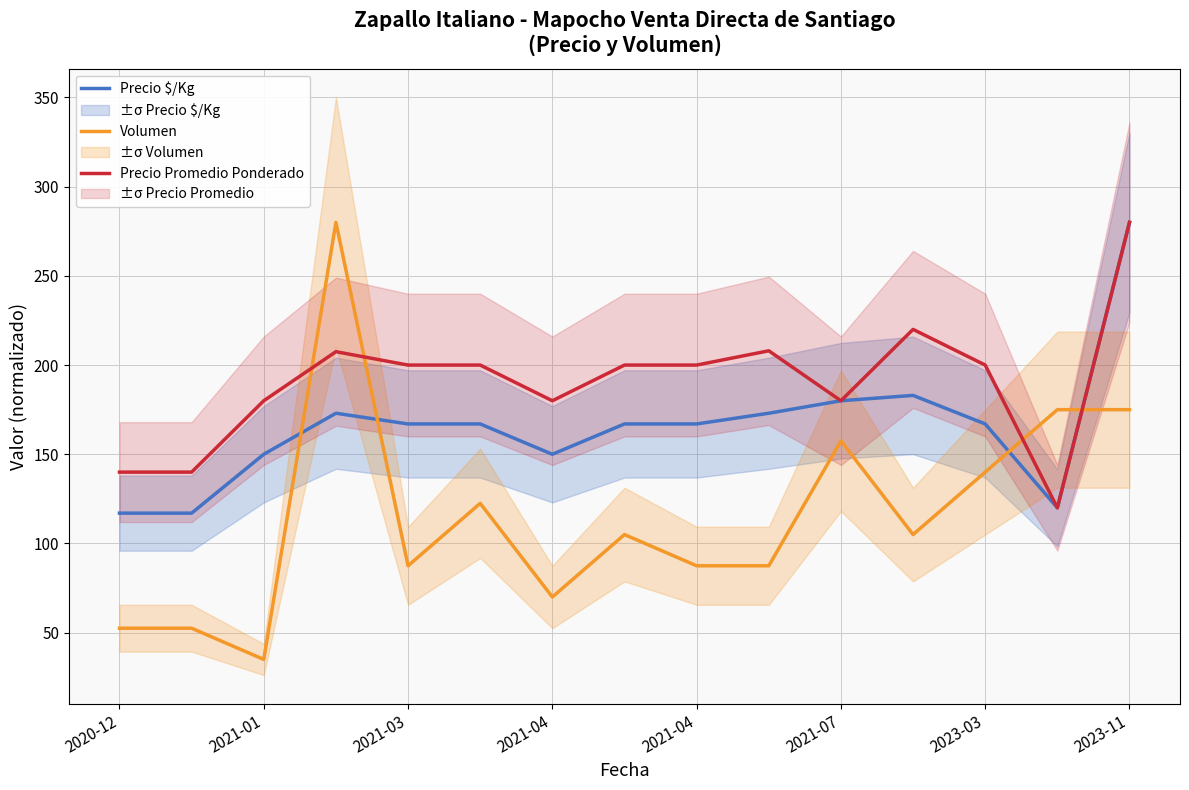

How many interior local valleys does the Volumen series have?

4